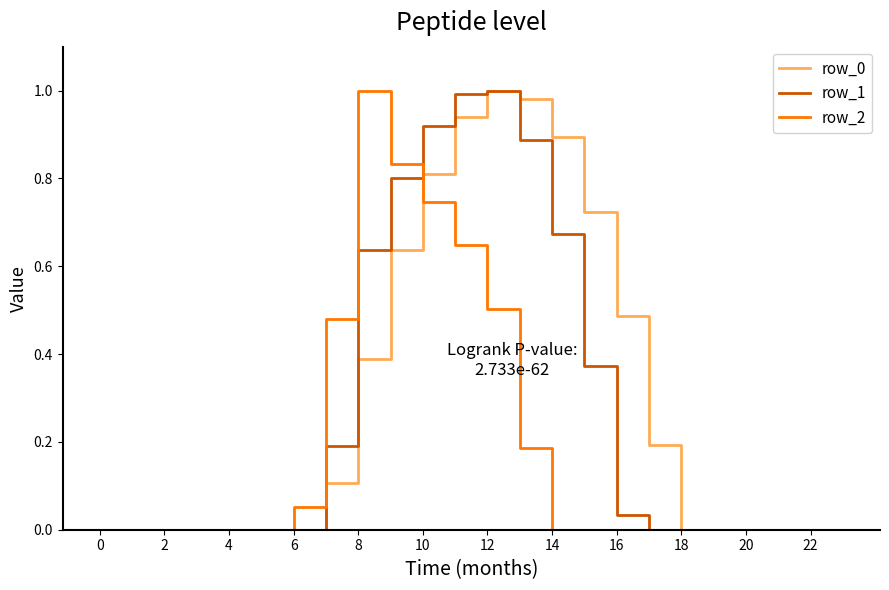

True or false: row_2 and row_1 cross at least once.

True